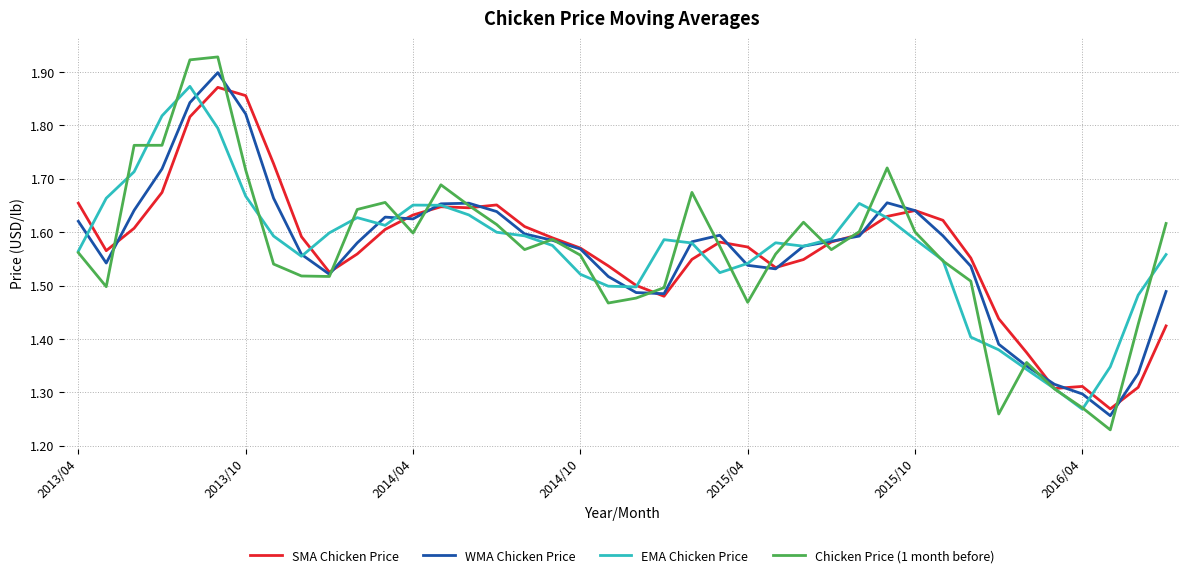

Is this an area chart (filled region under the line)?

No